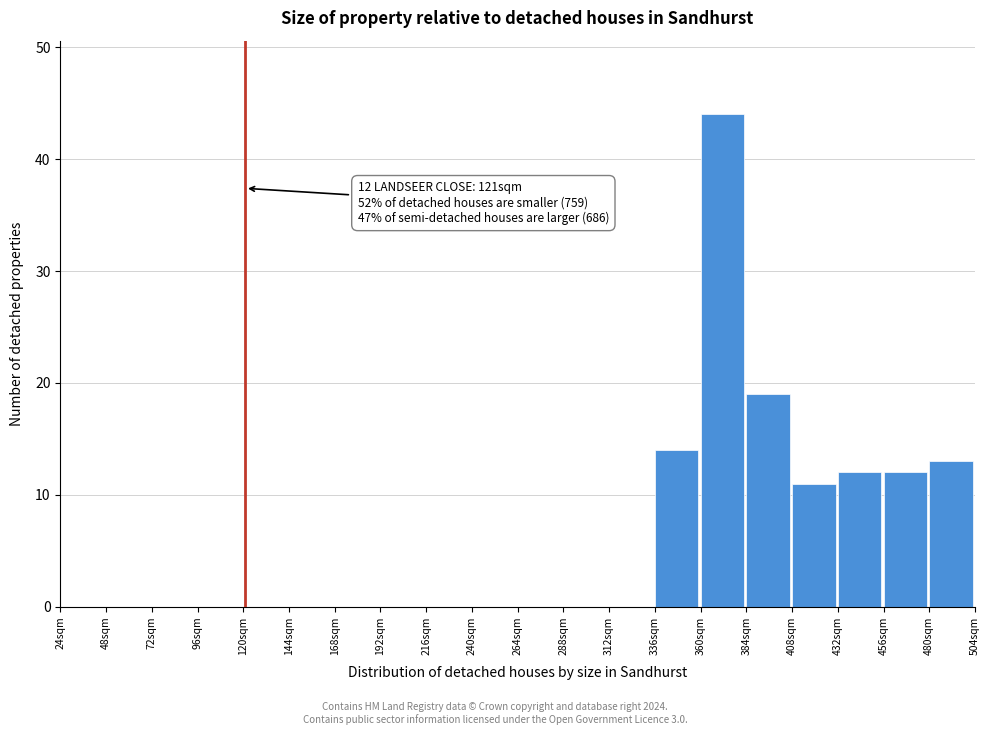

Which range on the x-axis has the tallest bar?

360 to 384